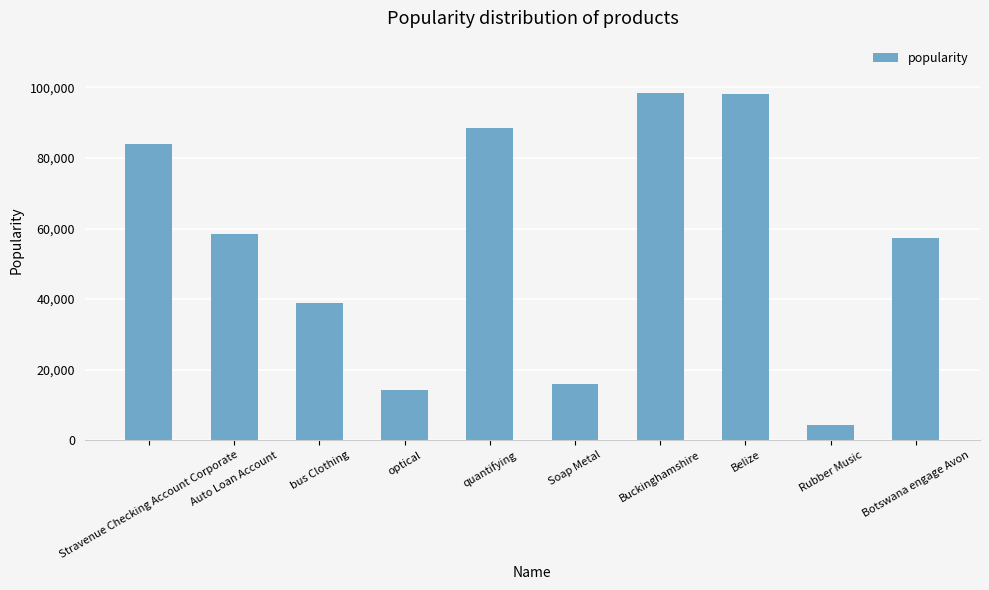

Read the value at Auto Loan Account.

58585